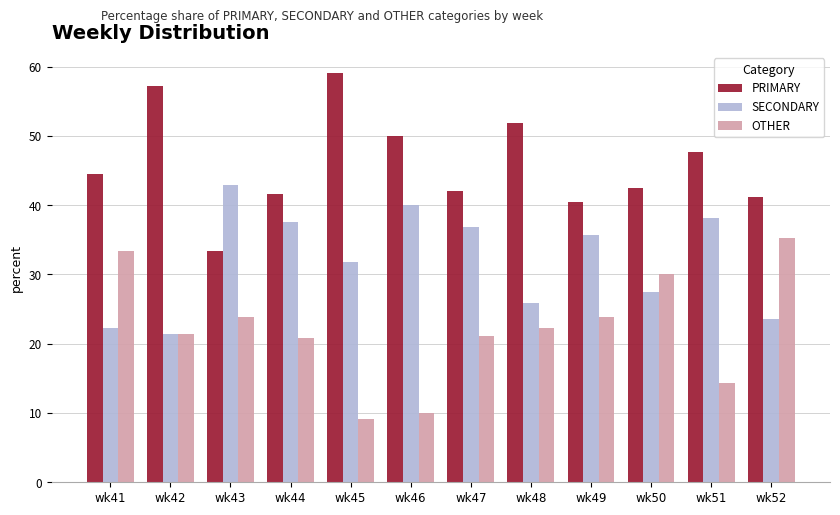

Where does the OTHER series first go above 22?

wk41